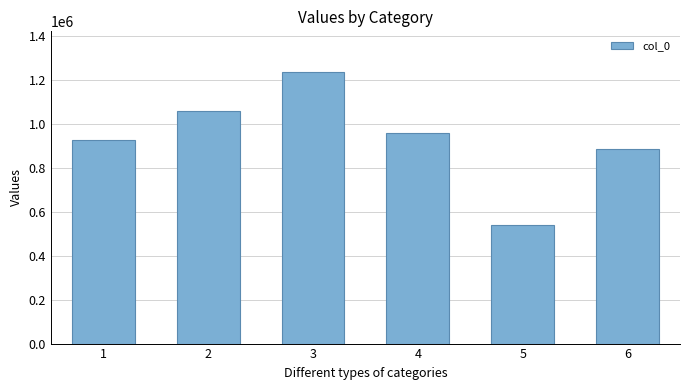

What is the sum of all values?

5594706